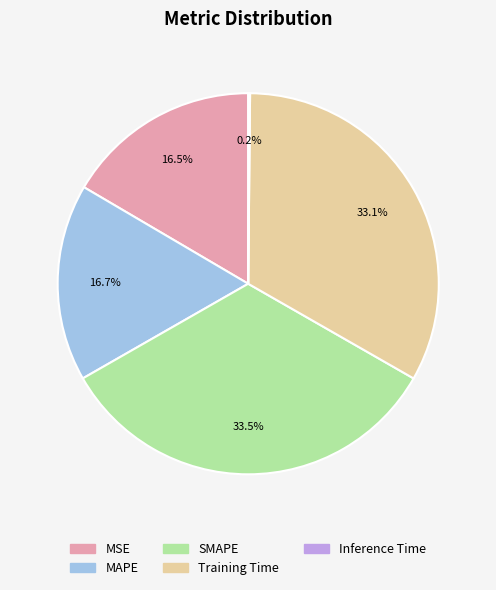

What portion of the pie excludes Training Time?

66.9%